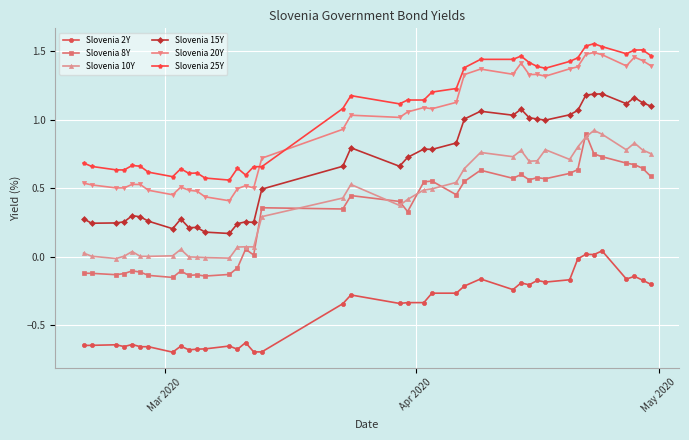

How many lines are shown in the chart?

6